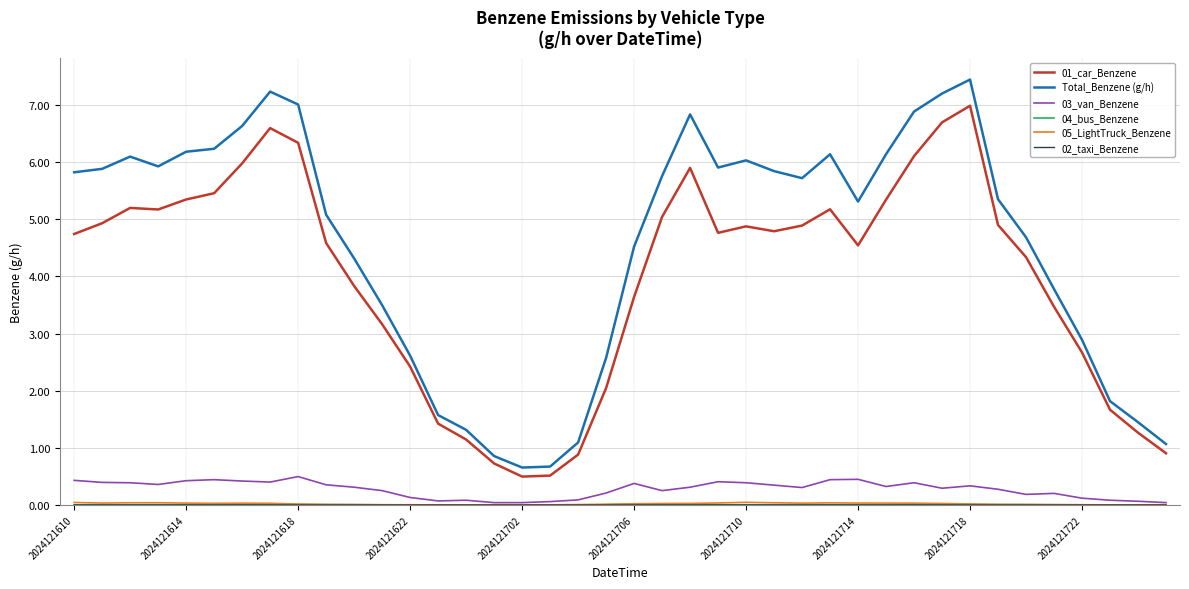

Which series has the largest range (max minus min)?

Total_Benzene (g/h)